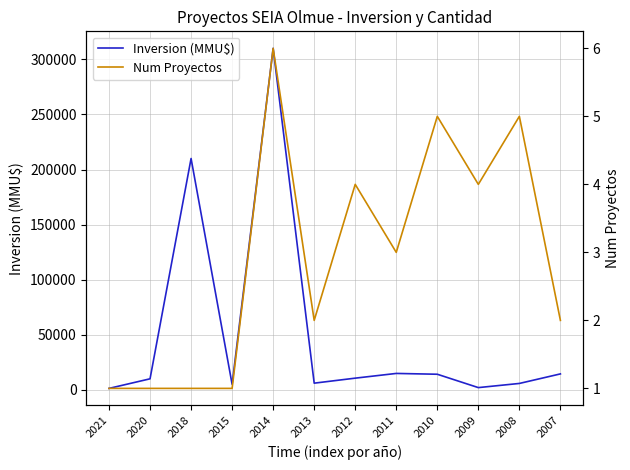

What is the value of the Num Proyectos point at the 6th from the left?

2